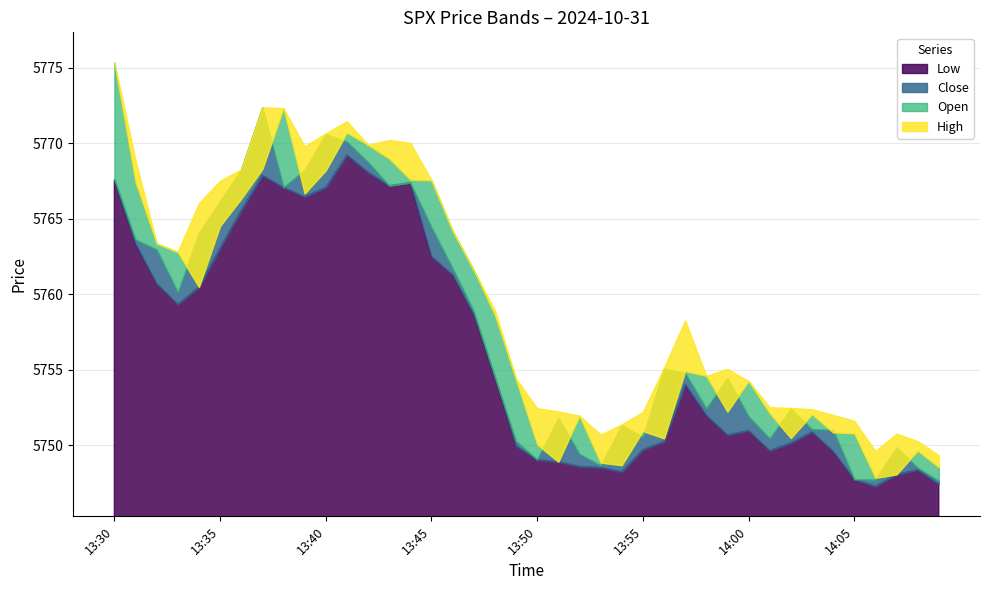

Rank the series by their maximum value, from lowest to highest.

low, close, open, high